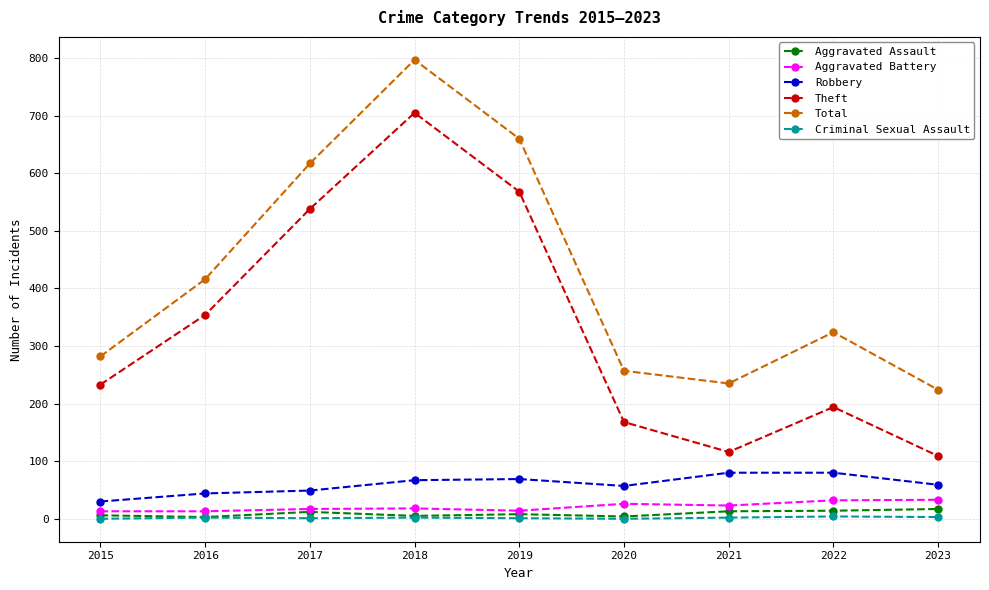

Does the chart display data point markers on the line(s)?

Yes